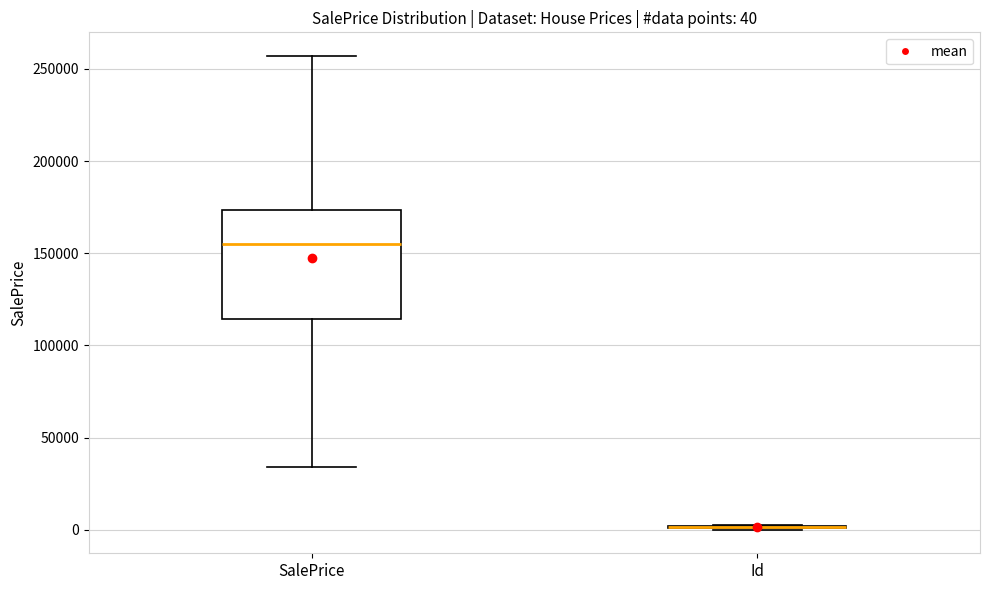

Comparing the boxes themselves (not the whiskers), which one is the tallest?

SalePrice